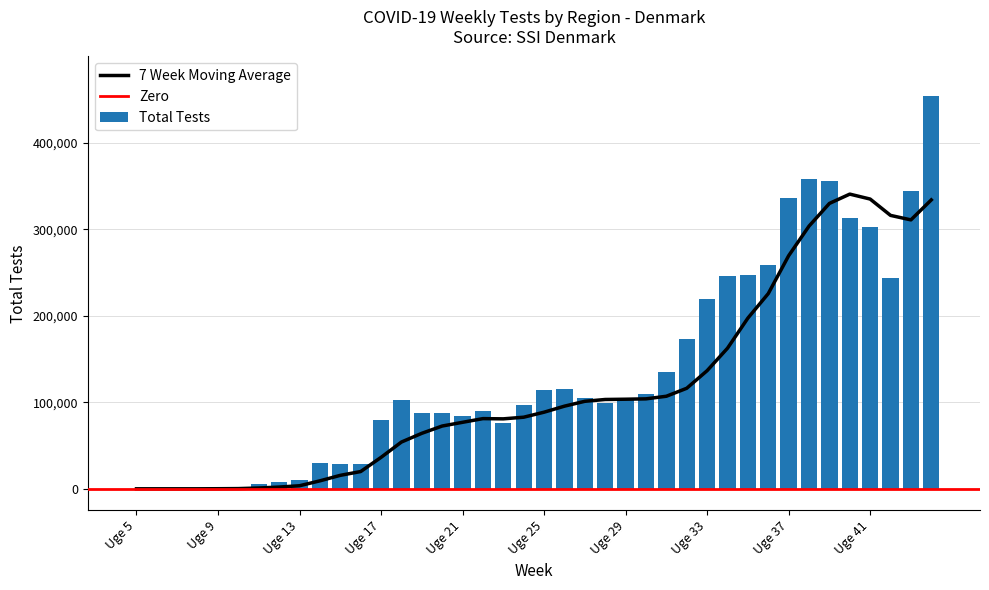

What is the maximum value for Total Tests?

454333